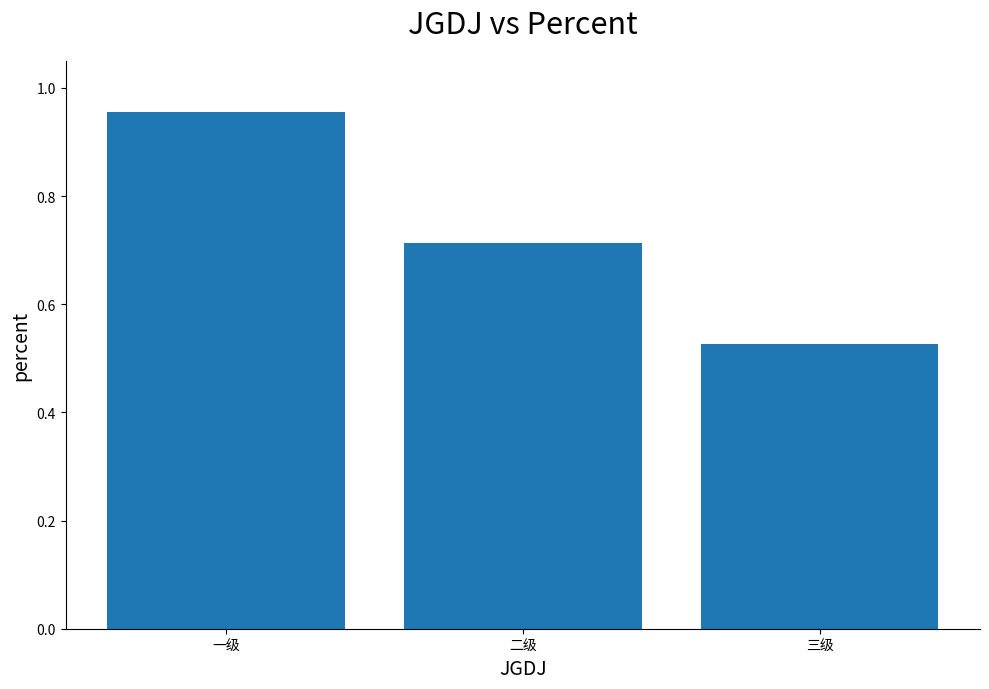

At which category does the chart reach its peak across all series?

一级